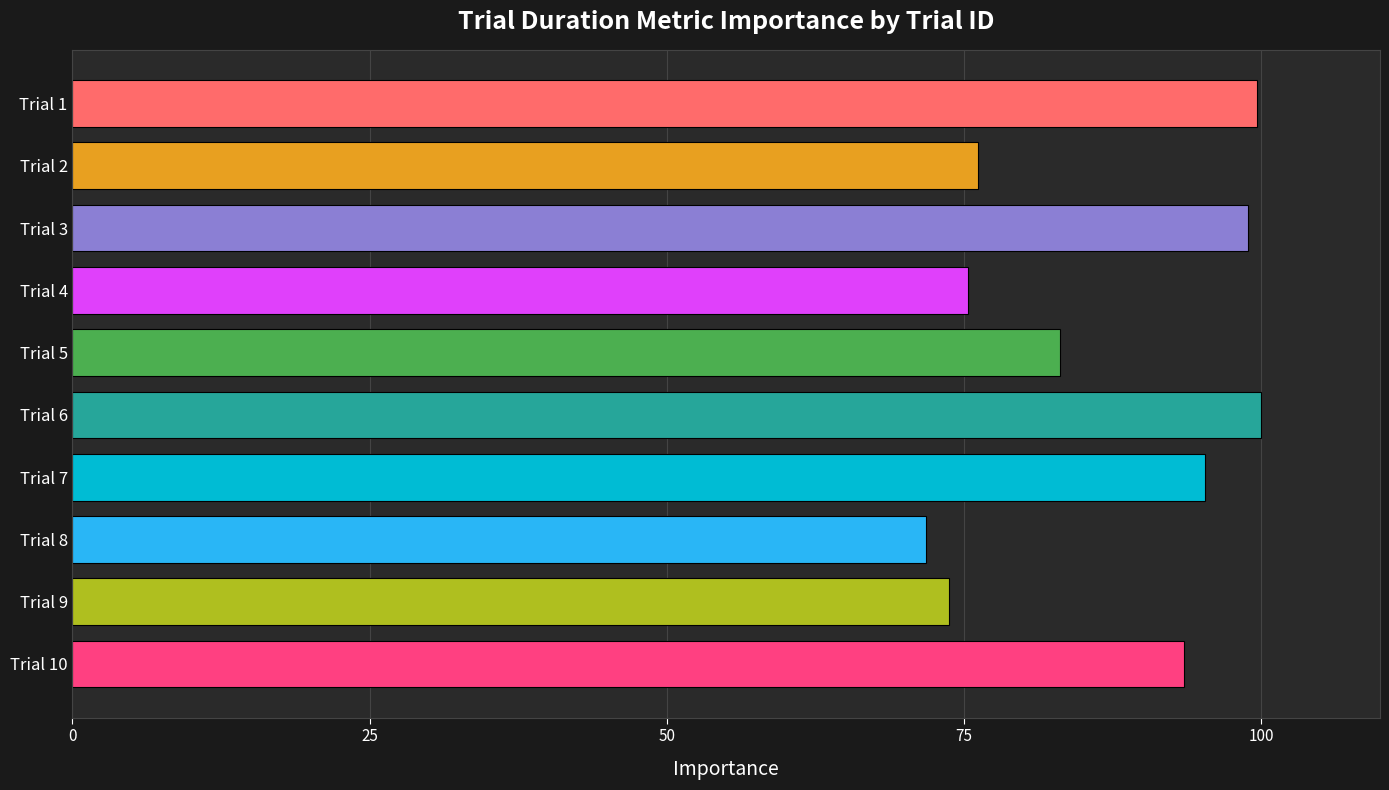

How many data points are less than 93?

5